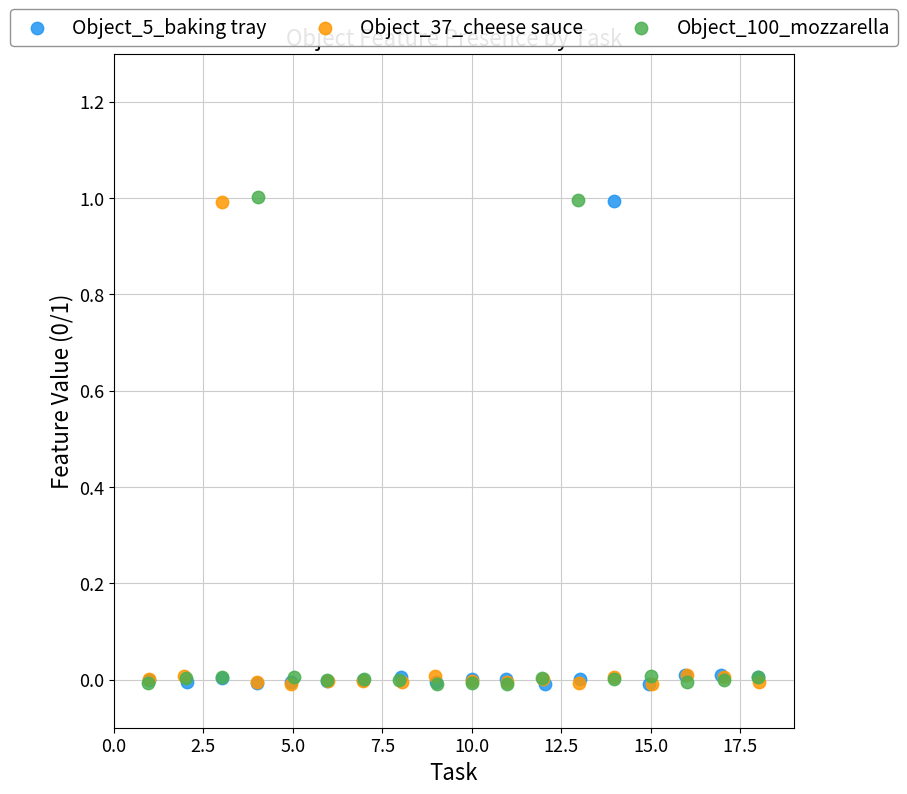

Which series has the widest spread of Y values?

Object_100_mozzarella